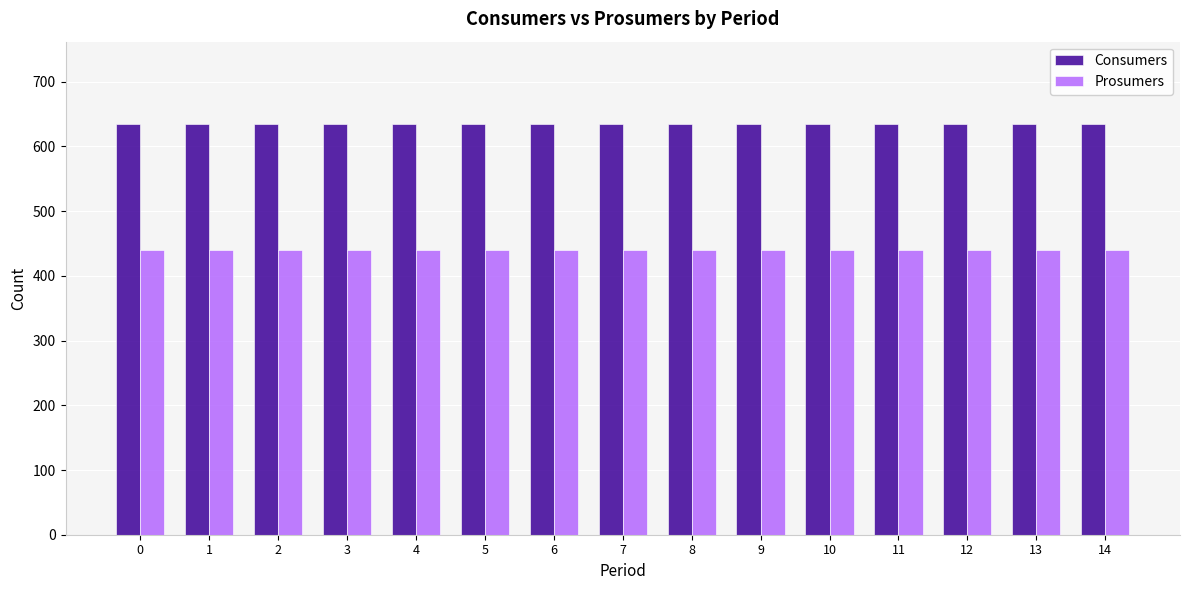

At how many categories does at least one series exceed 516?

15